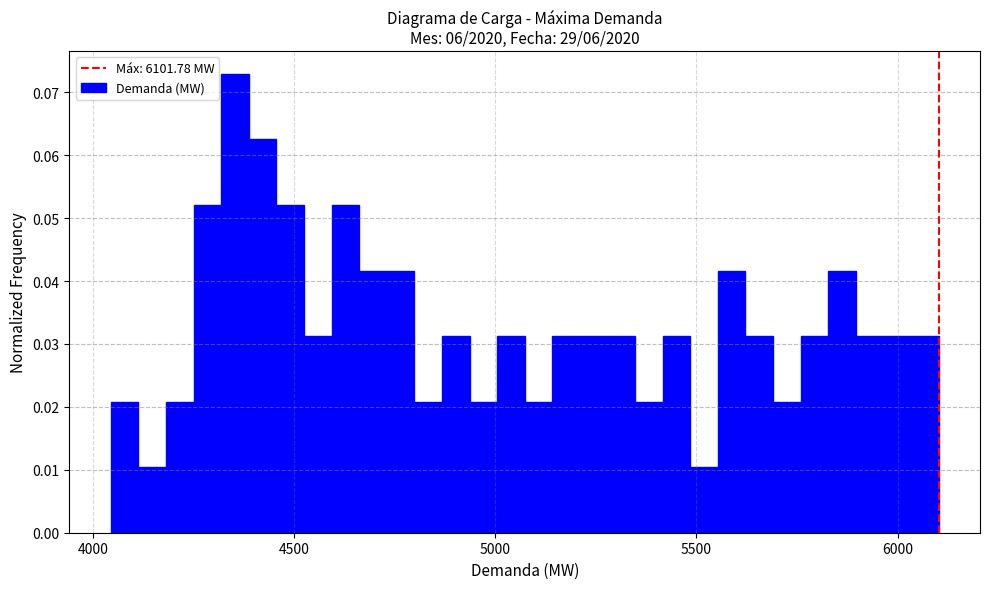

Around what value on the x-axis is the tallest bar? Give the approximate position of its centre, as read against the axis.

4350